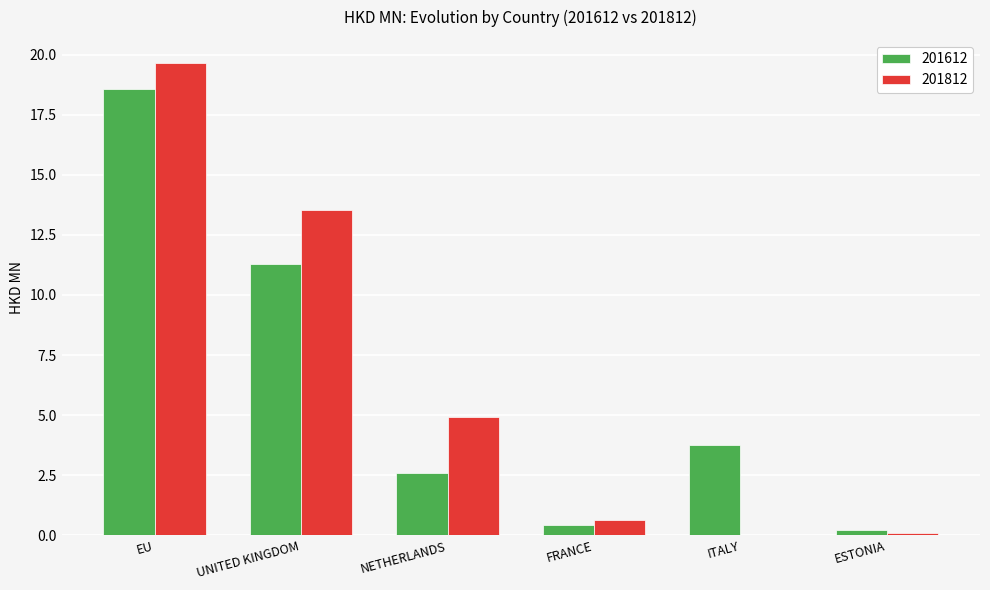

Which series has the largest total across all categories?

201812